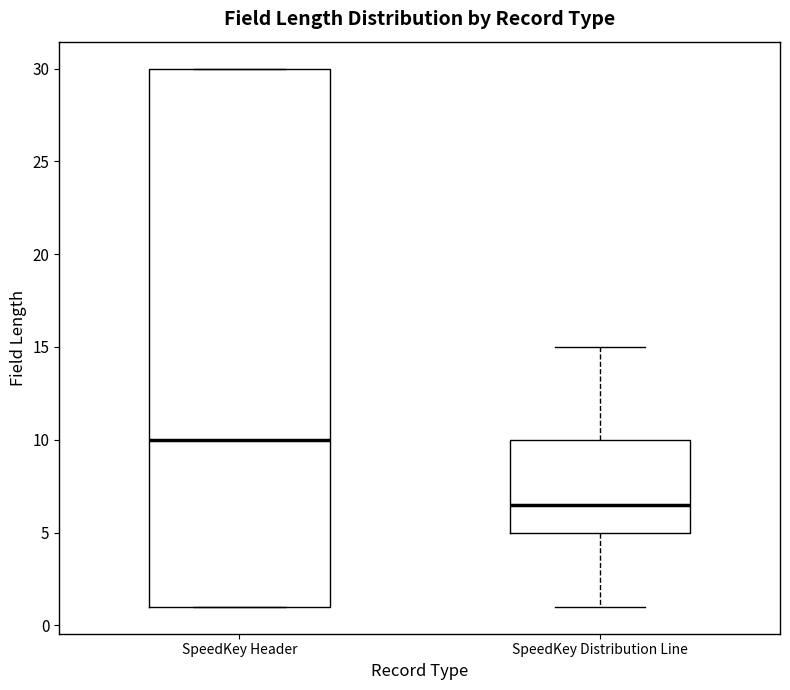

Comparing the boxes themselves (not the whiskers), which one is the tallest?

SpeedKey Header